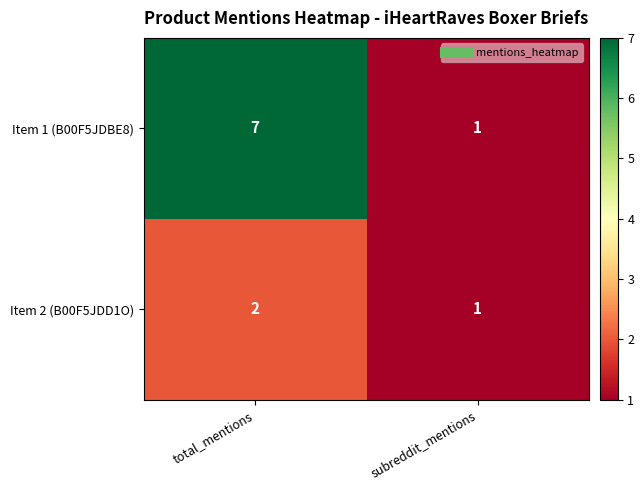

What is the total value across all series at total_mentions?

9